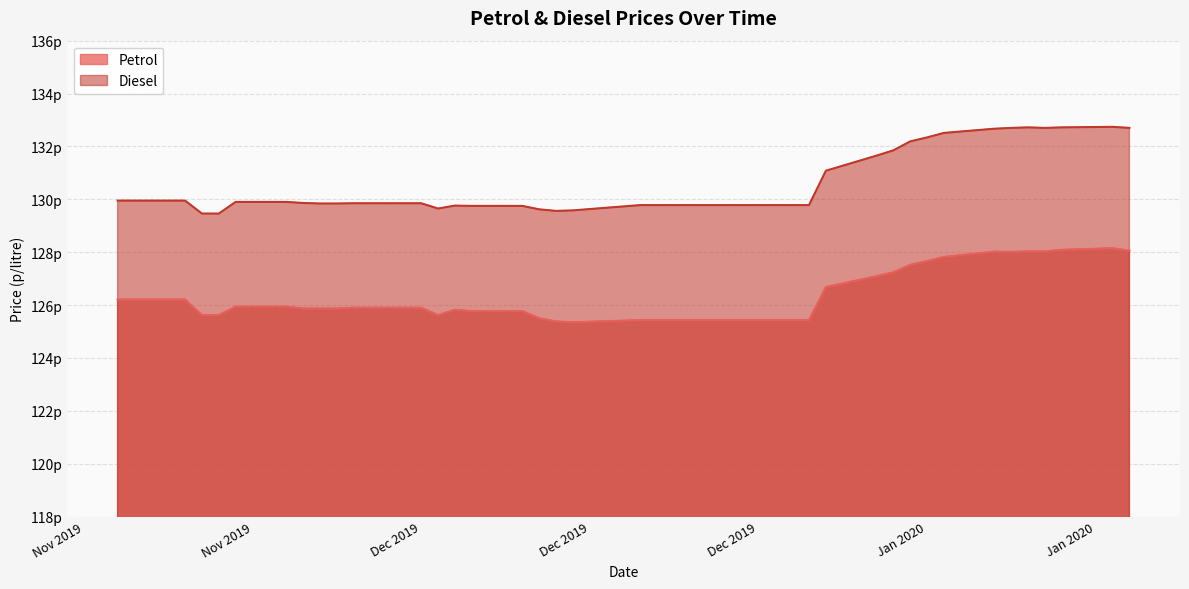

At which label does Petrol reach its peak?

2020-01-20